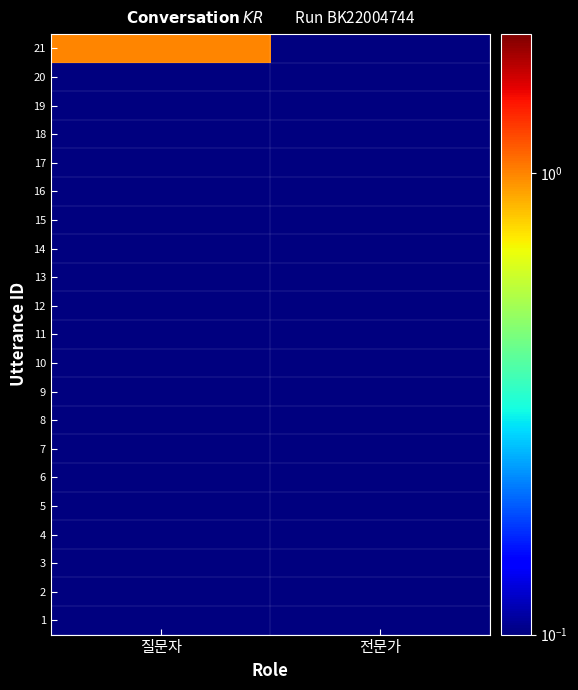

Between 질문자 and 전문가, which is larger?

질문자